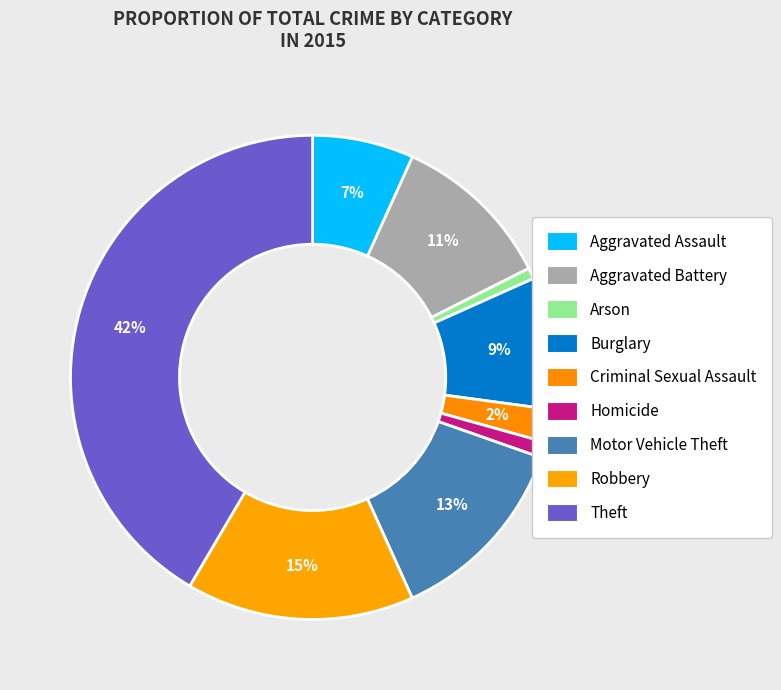

To the nearest percent, what is the average slice percentage?

11%